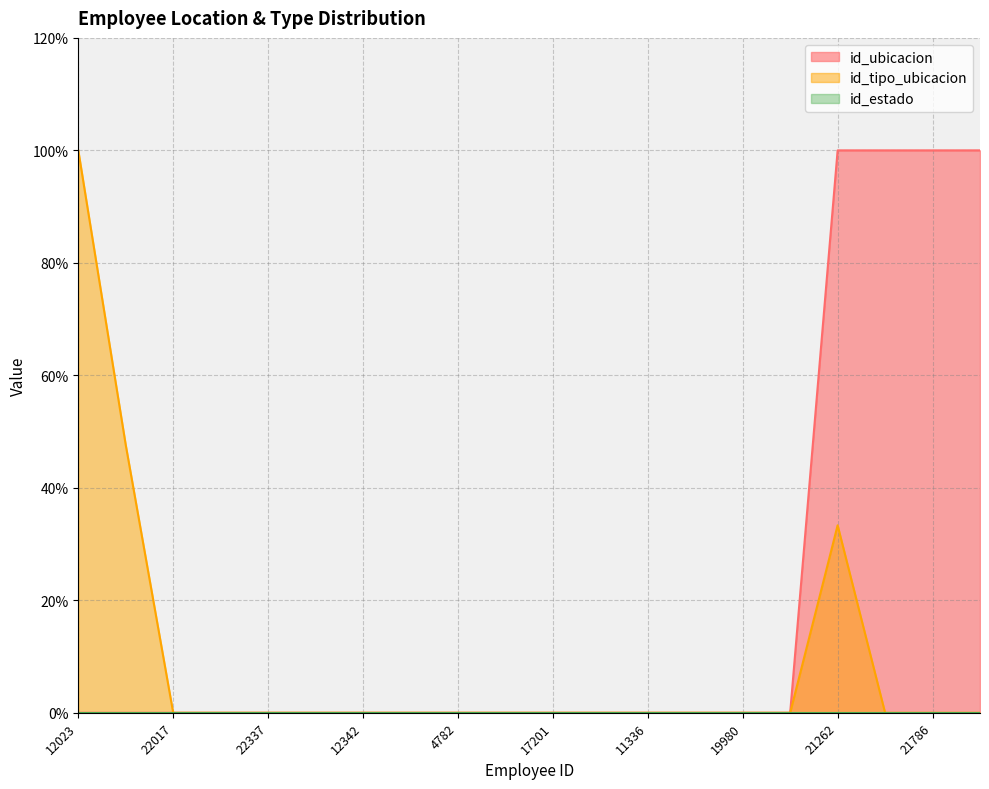

At which category is the sum across all series the highest?

21262